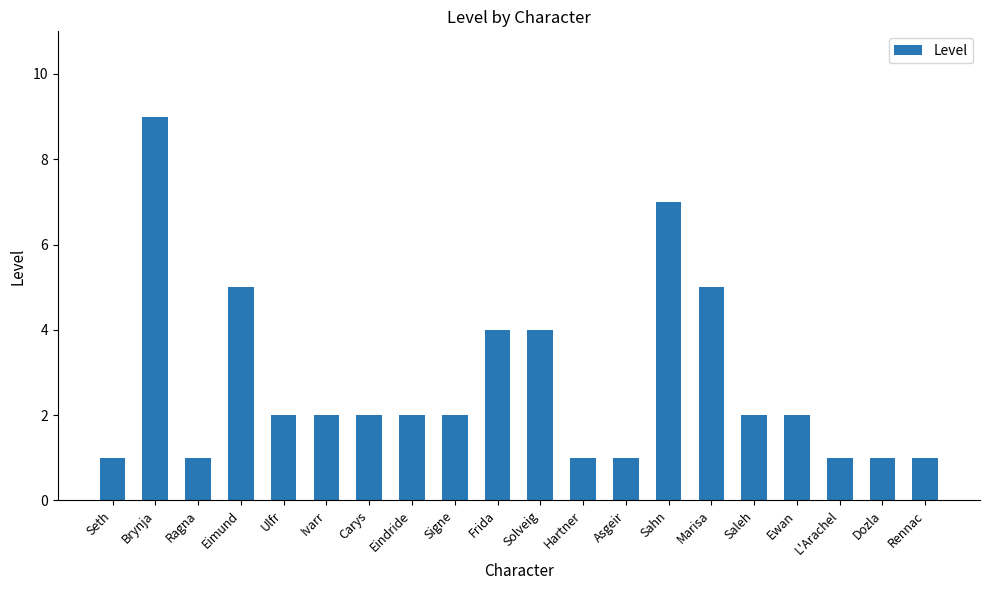

What is the value of the 3rd bar from the left?

1